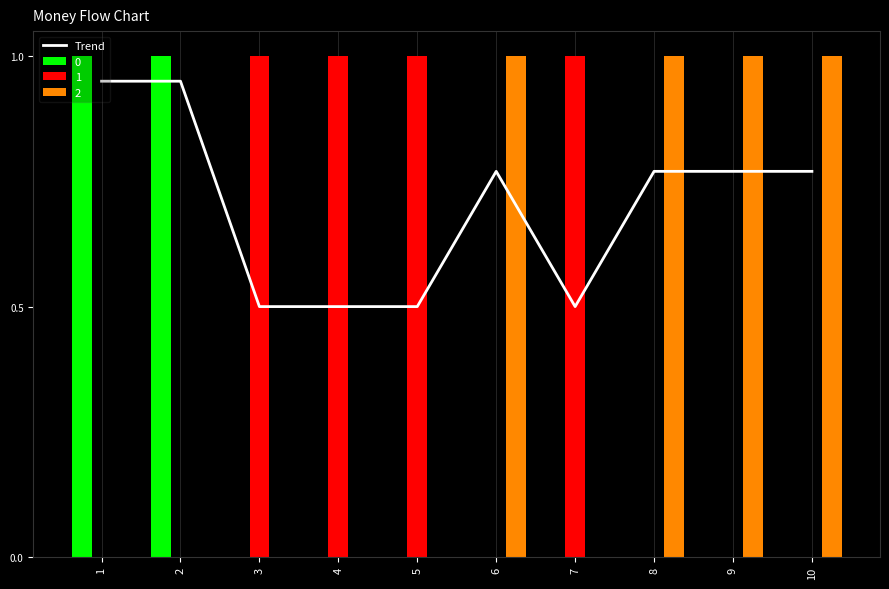

Which label corresponds to the largest value in the chart?

1